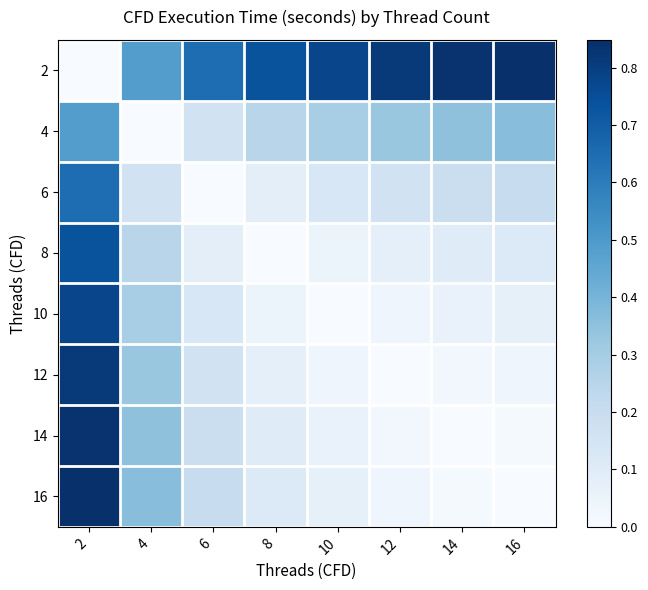

Reading right to left, list all the values displayed in this chart.

2: 16=0.8	14=0.8	12=0.8	10=0.8	8=0.7	6=0.6	4=0.5	2=0.0
4: 16=0.4	14=0.4	12=0.3	10=0.3	8=0.2	6=0.2	4=0.0	2=0.5
6: 16=0.2	14=0.2	12=0.2	10=0.1	8=0.1	6=0.0	4=0.2	2=0.6
8: 16=0.1	14=0.1	12=0.1	10=0.0	8=0.0	6=0.1	4=0.2	2=0.7
10: 16=0.1	14=0.1	12=0.0	10=0.0	8=0.0	6=0.1	4=0.3	2=0.8
12: 16=0.0	14=0.0	12=0.0	10=0.0	8=0.1	6=0.2	4=0.3	2=0.8
14: 16=0.0	14=0.0	12=0.0	10=0.1	8=0.1	6=0.2	4=0.4	2=0.8
16: 16=0.0	14=0.0	12=0.0	10=0.1	8=0.1	6=0.2	4=0.4	2=0.8